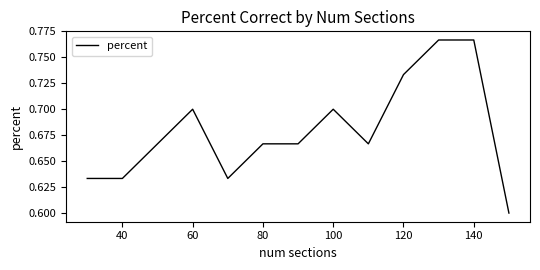

The value at 80 is 0.3. True or false?

False